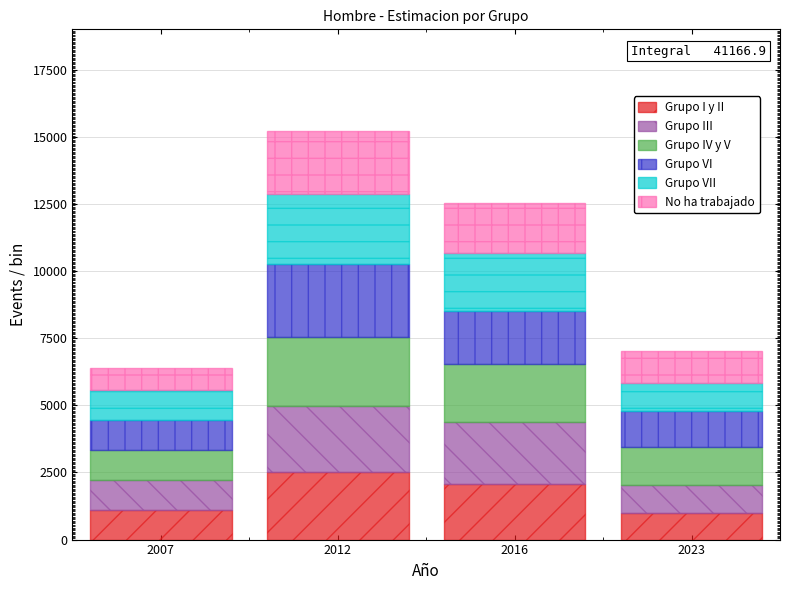

Reading right to left, list the values for the Grupo I y II series.

2023=997.6	2016=2055.1	2012=2505.8	2007=1102.3